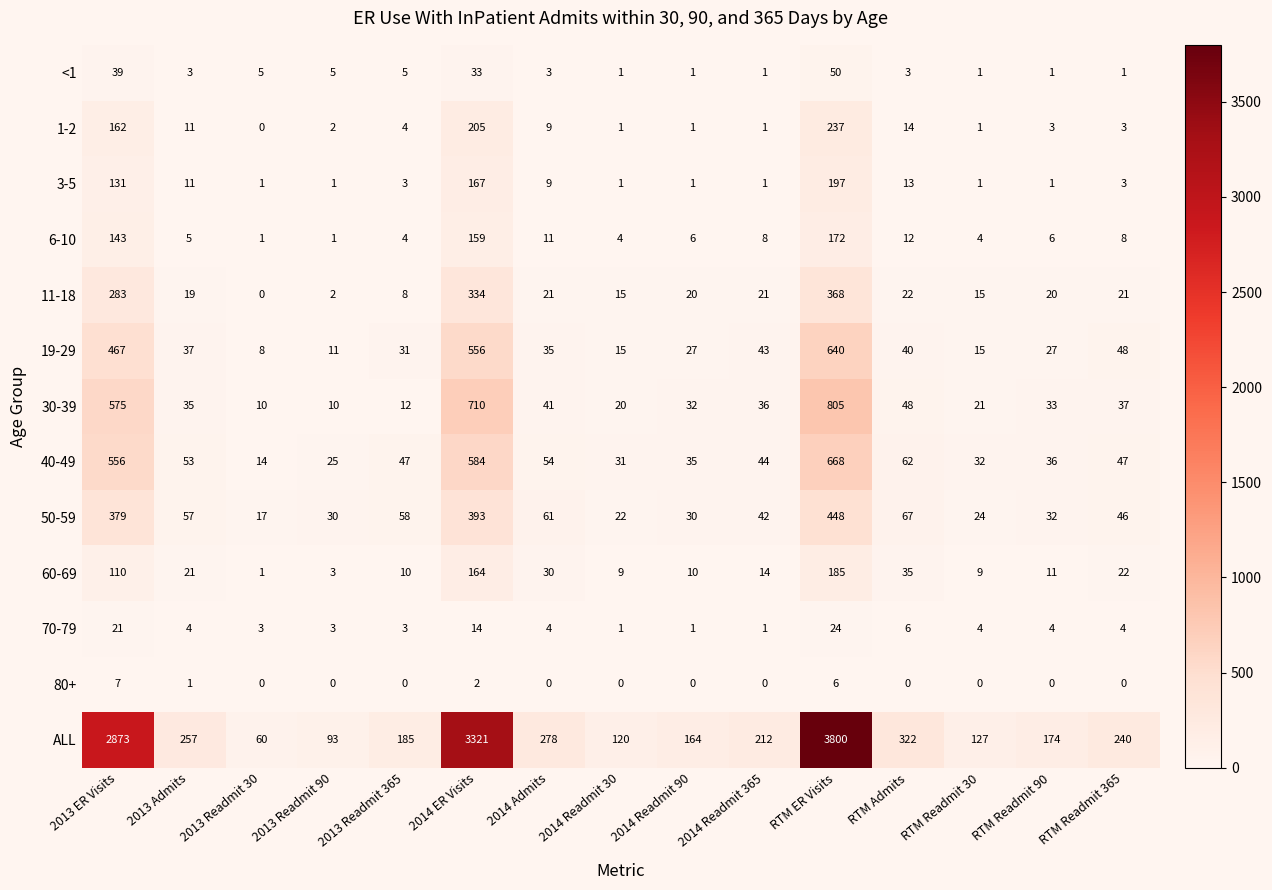

At which label does 6-10 first exceed 6?

2013 ER Visits